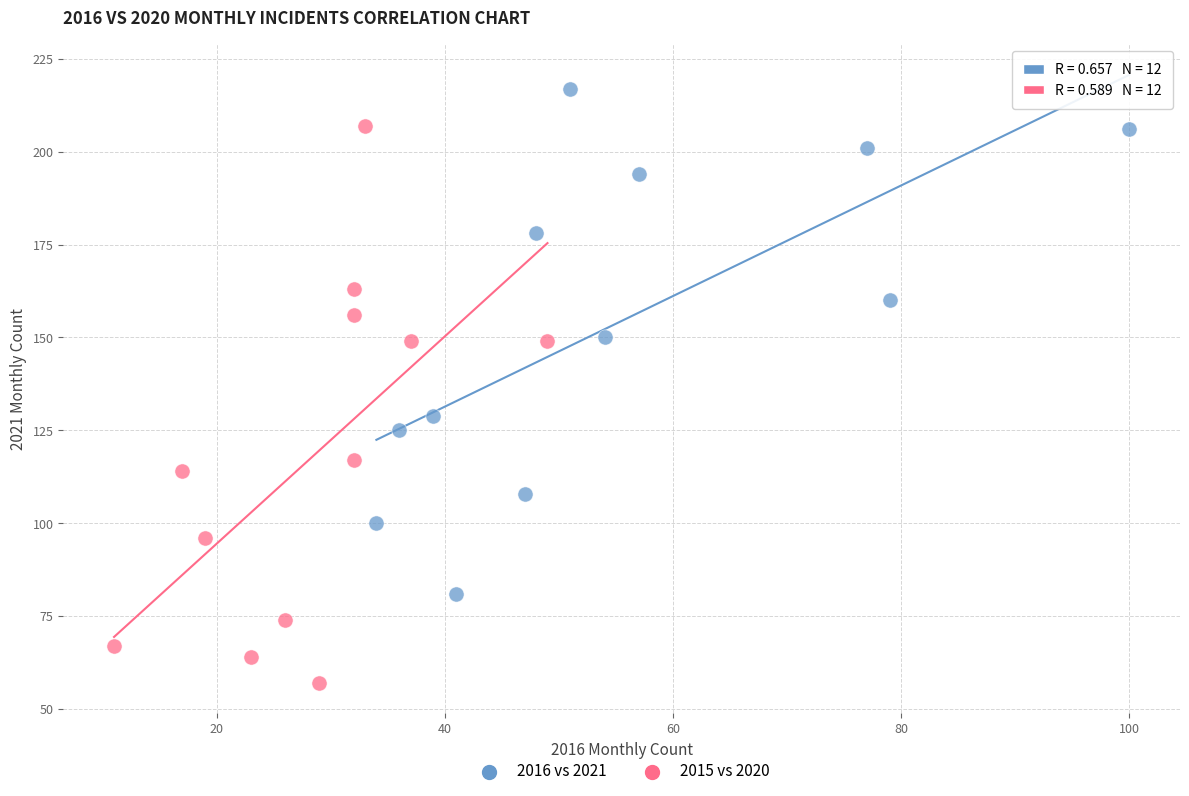

Which series reaches the maximum Y coordinate?

2016 vs 2021